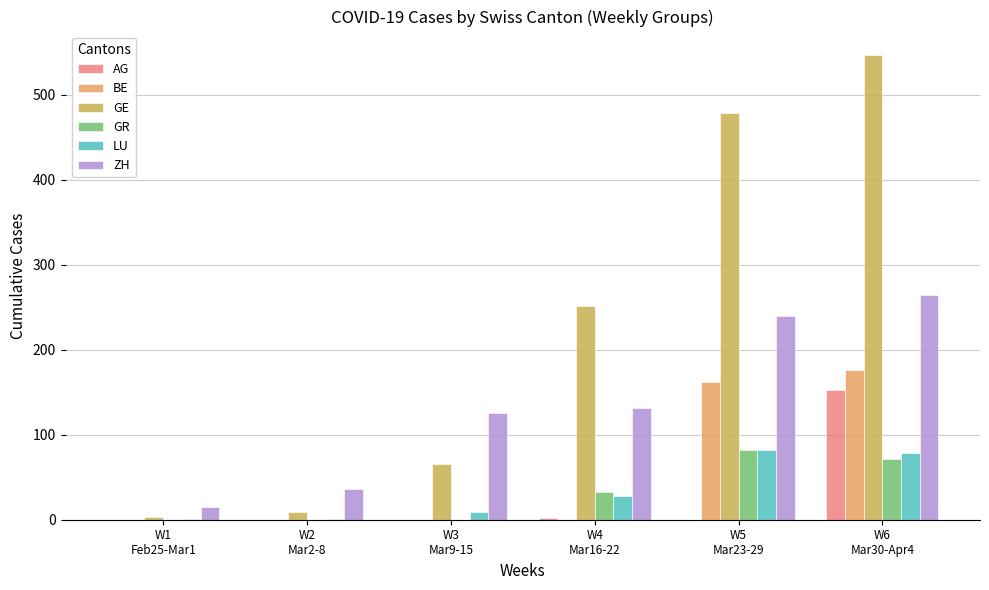

Which has a higher value, W6
Mar30-Apr4 or W5
Mar23-29?

W6
Mar30-Apr4